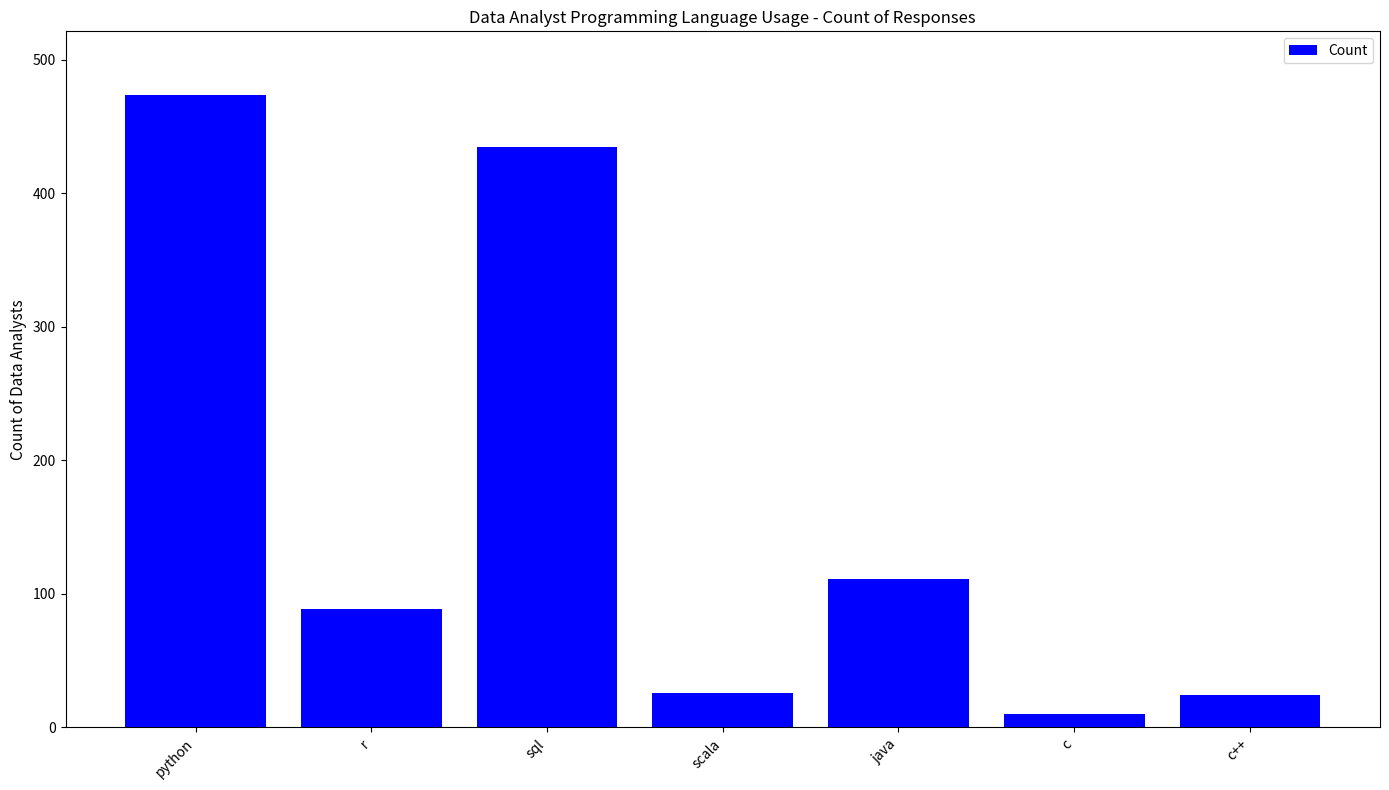

What is the value of the 3rd bar from the left?

435